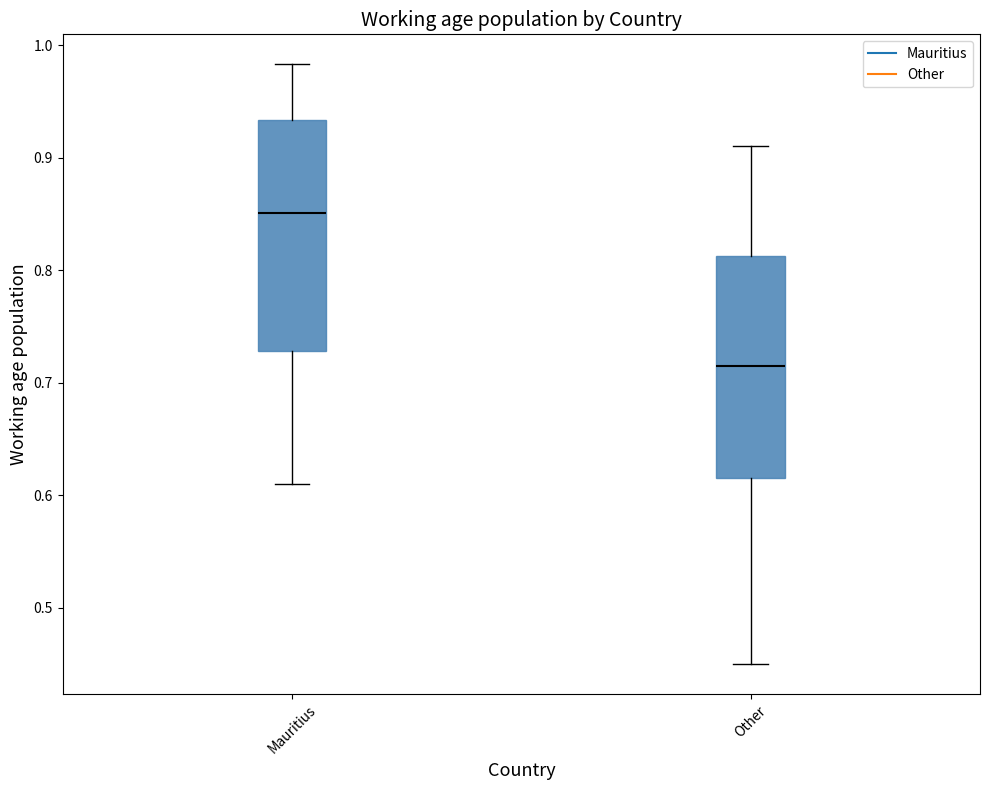

Where does the median line of the box for Mauritius sit on the y-axis? The values are not printed on the chart, so give them approximately, as read against the axis.

0.85